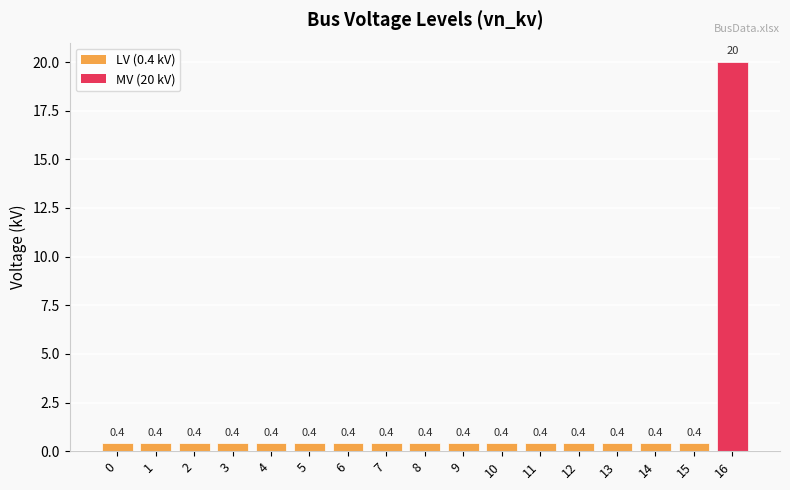

What is the value of the 9th bar from the left?

0.4